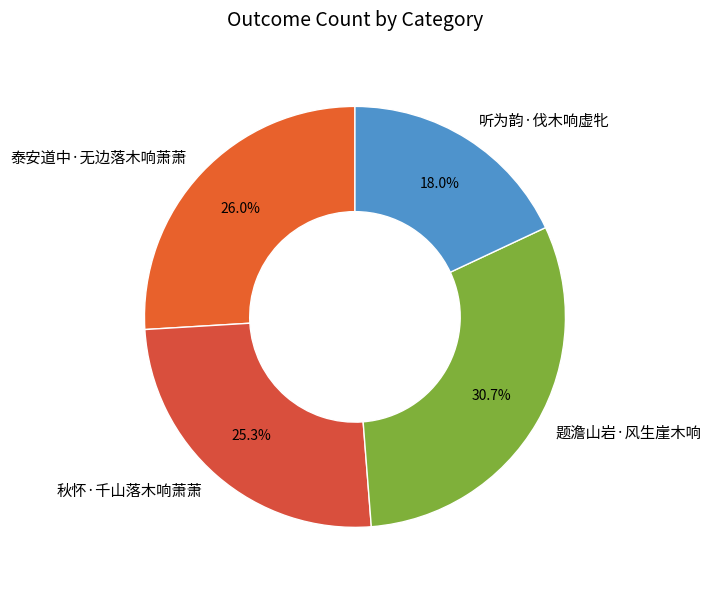

Is it true that 题澹山岩·风生崖木响 is 42% of the pie?

False